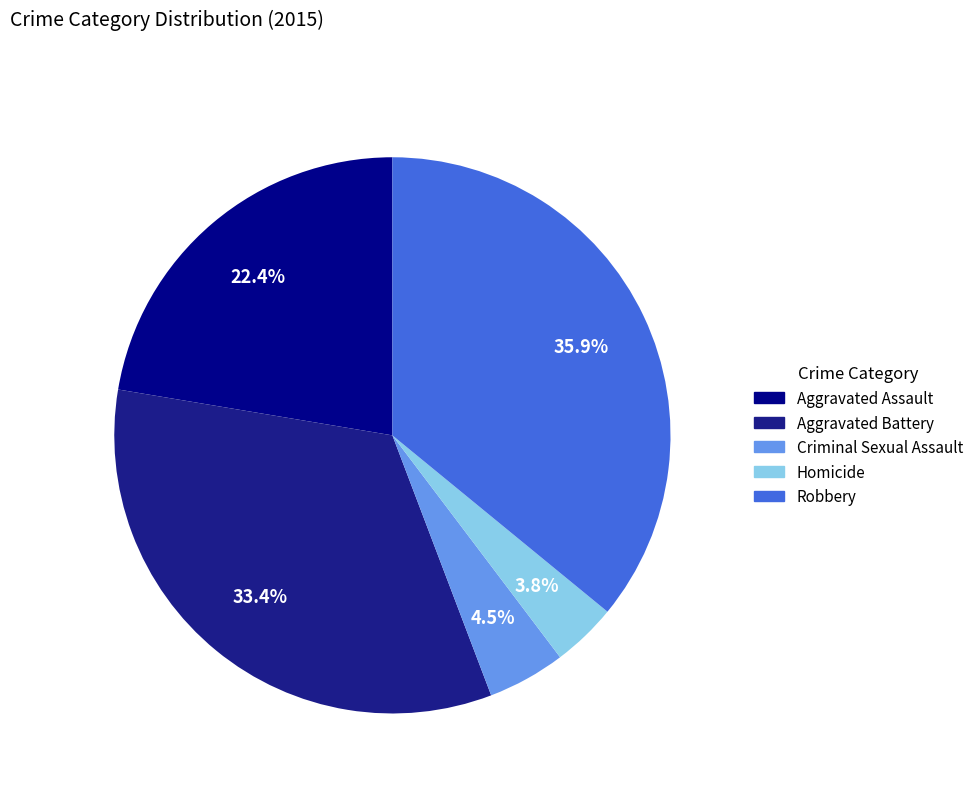

Does any single category account for the majority?

No